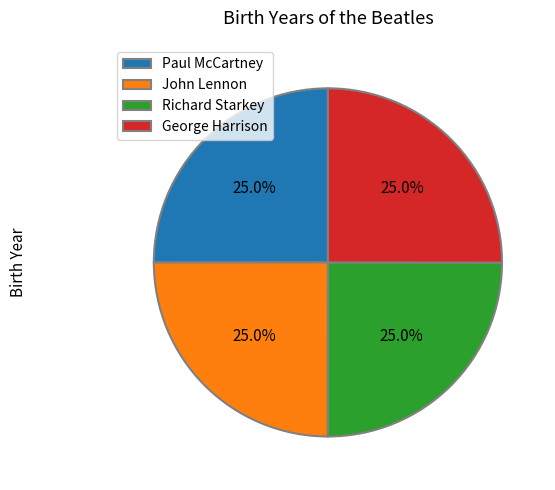

Is Richard Starkey the majority of the pie?

No